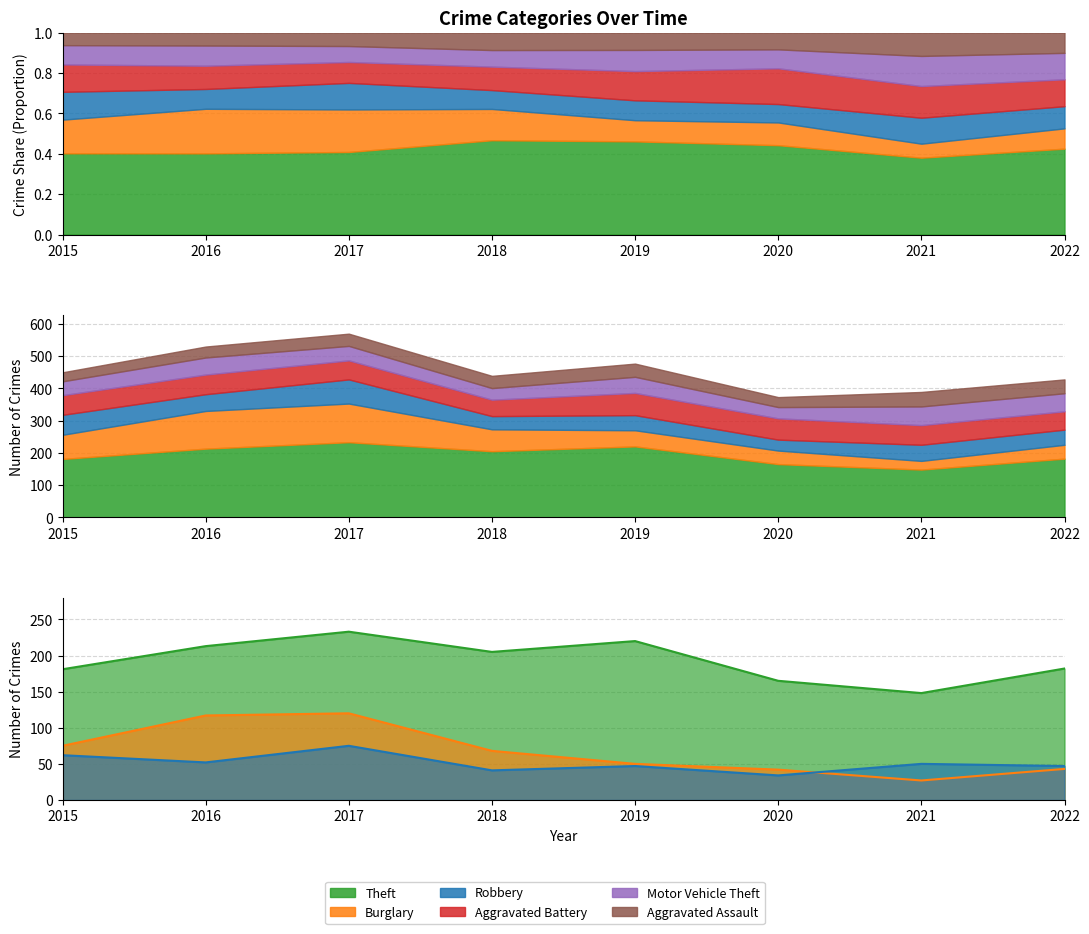

Which series has the largest range (max minus min)?

Burglary